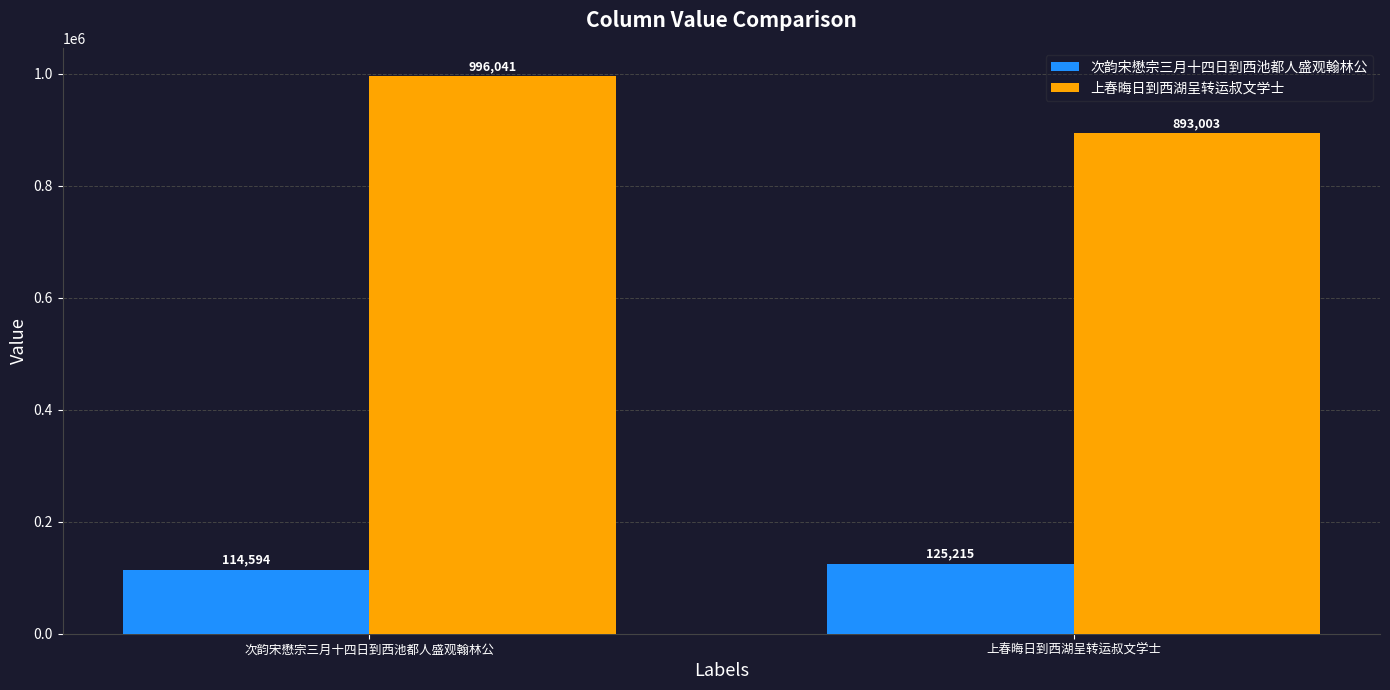

At how many categories does at least one series exceed 693843?

2